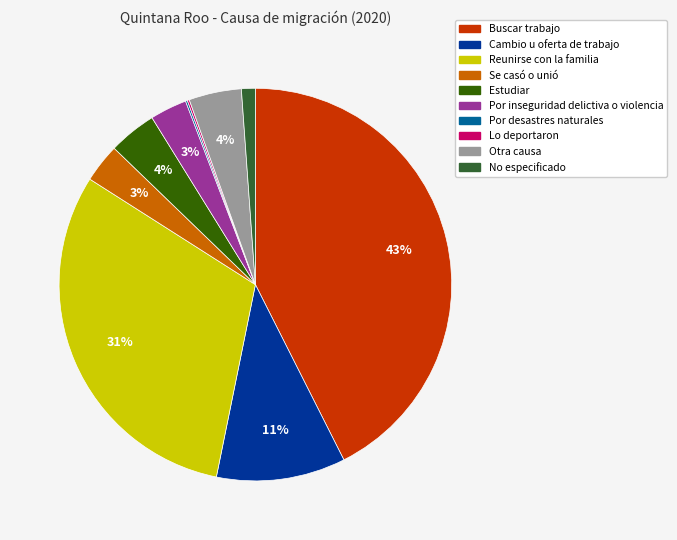

Does Reunirse con la familia represent more than half of the total?

No